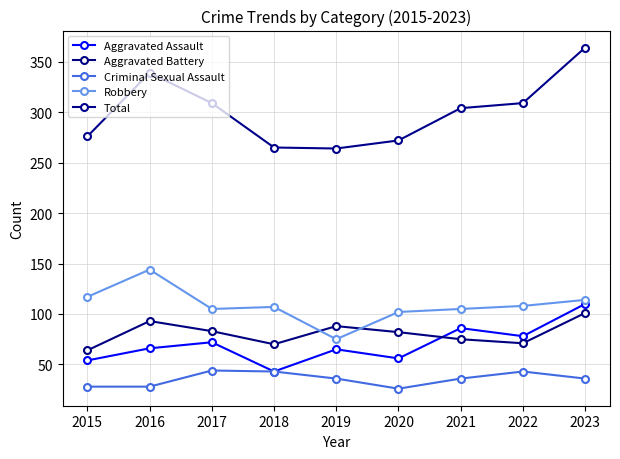

What is the value of the Criminal Sexual Assault point at the 1st from the left?

28